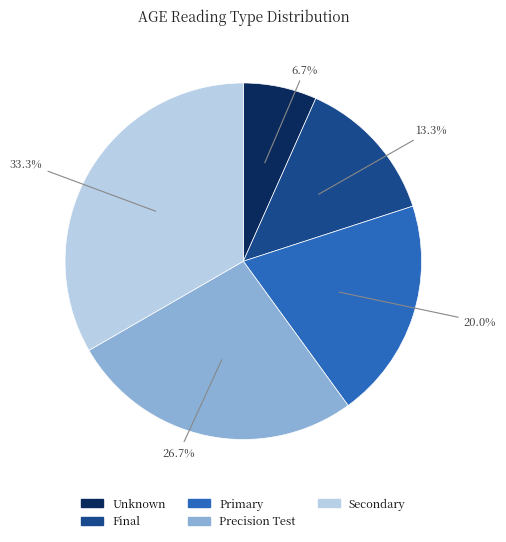

Between Primary and Secondary, which is larger?

Secondary